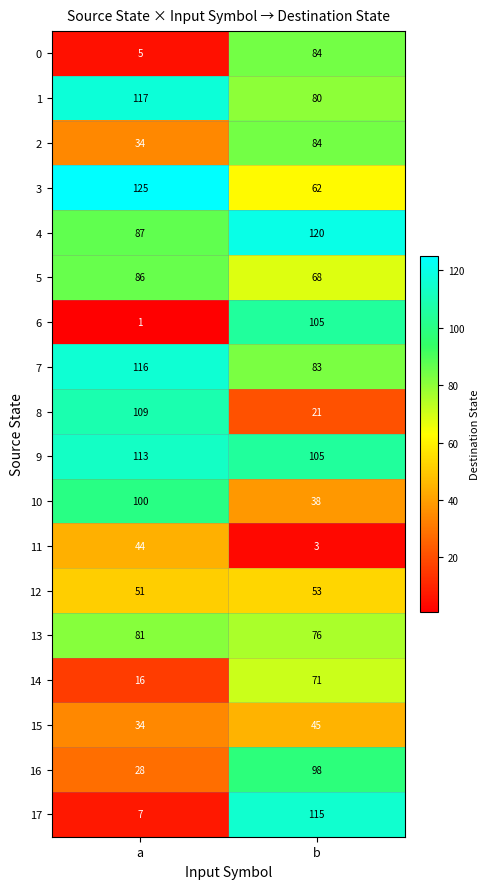

Count the number of categories in the chart.

2